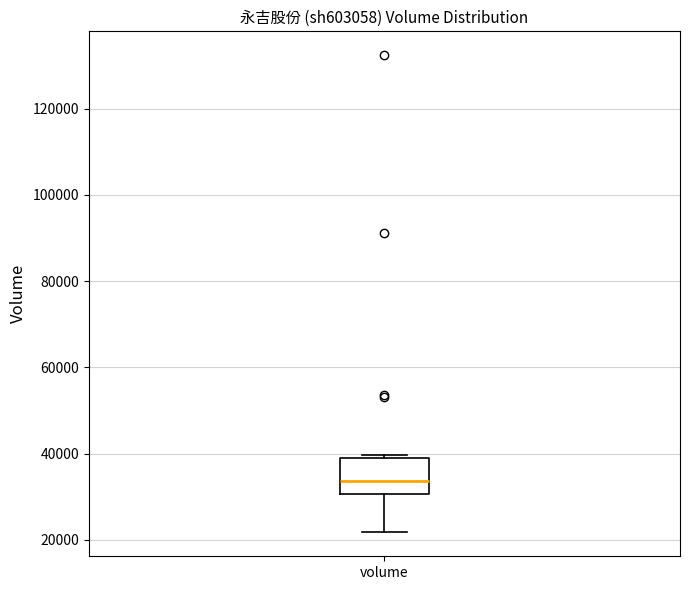

Read this box plot against the y-axis: the position of the median line, the range covered by the box, and the ends of both whiskers. The values are not printed on the chart, so give them approximately, as read against the axis.

median 34000, box 30000 to 40000, whiskers 22000 to 40000 (just above the box's upper edge)